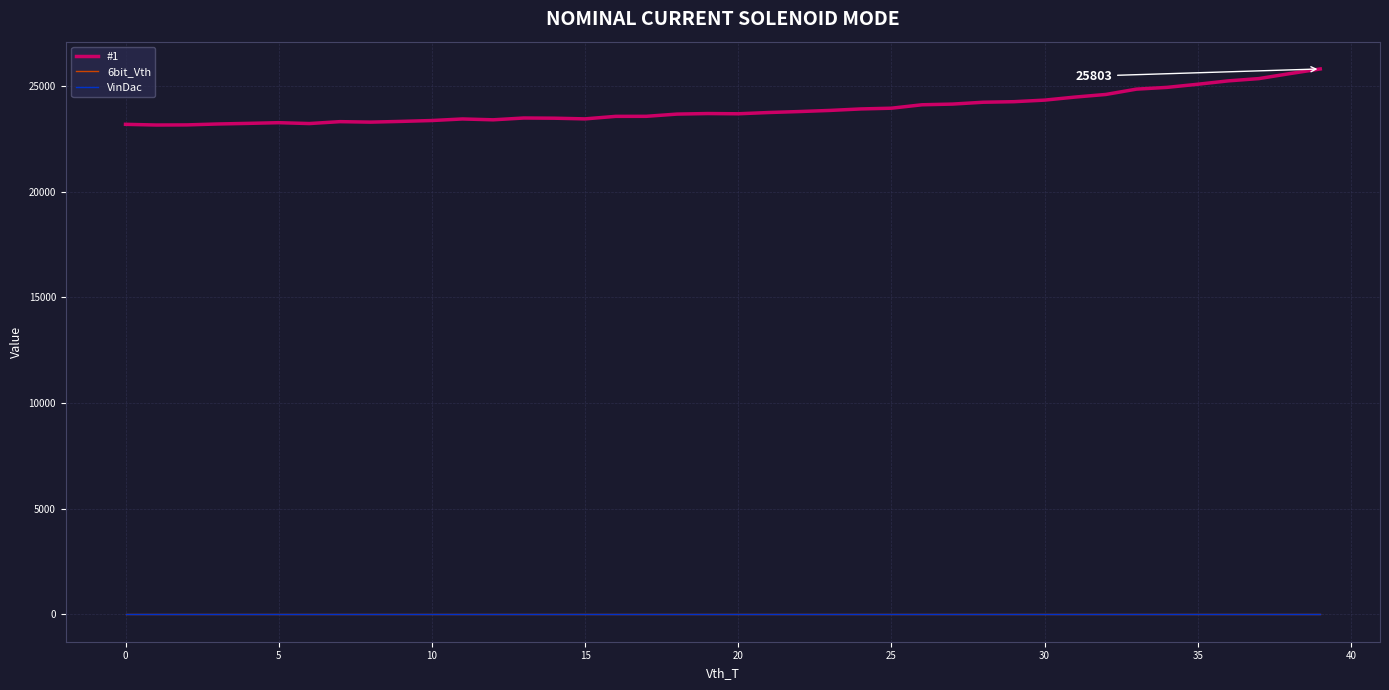

Does the chart have visible grid lines?

Yes